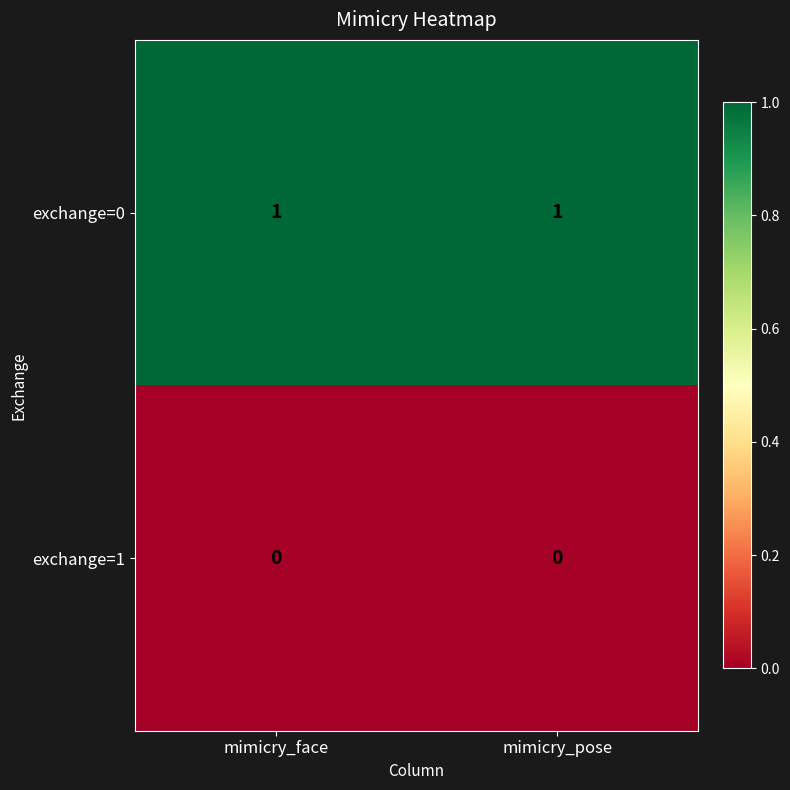

List the series in order of their peak value, highest first.

exchange=0, exchange=1